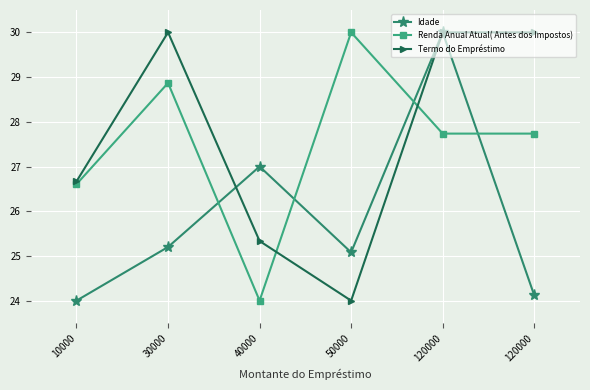

The value of Idade at 120000 is 8.3. True or false?

False